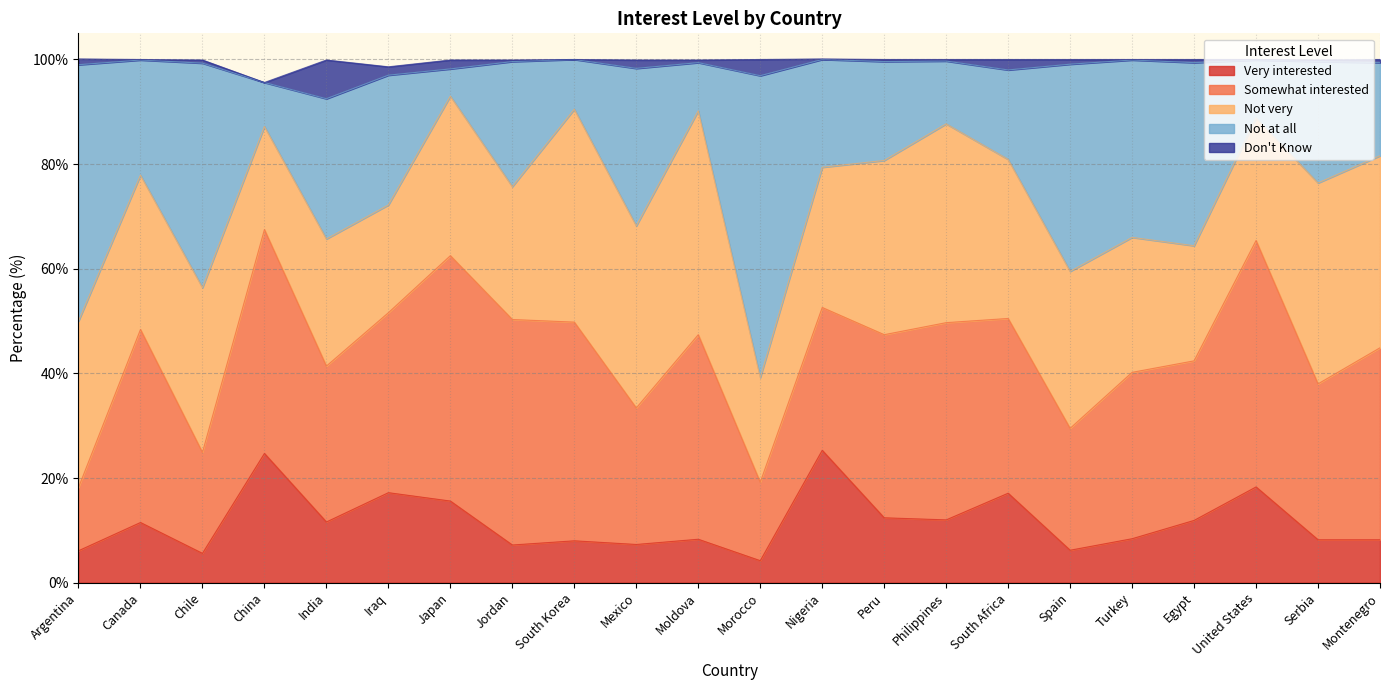

Between which two adjacent categories do Not at all and Very interested first intersect?

Chile and China